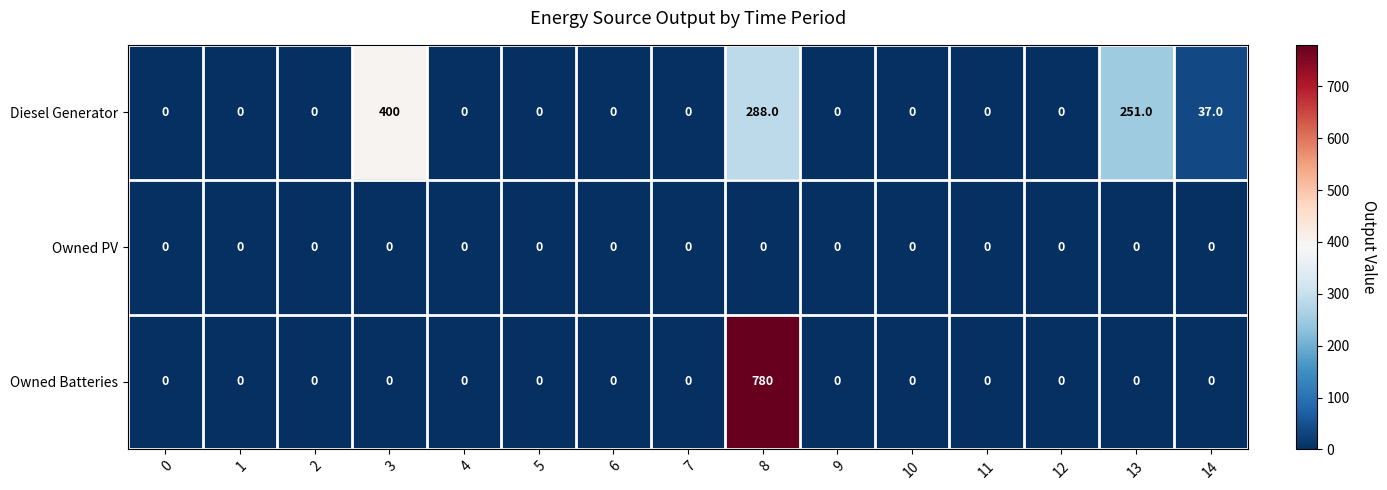

Which series has the widest spread of values?

Owned Batteries